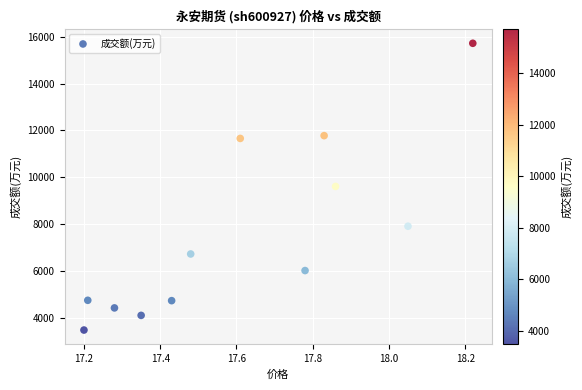

What is the range of Y values (max minus min)?

12245